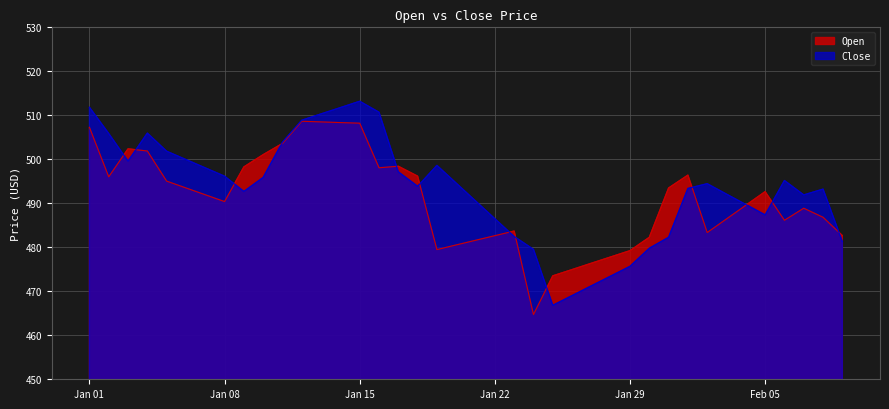

What position from the right is 2024-01-24?

17